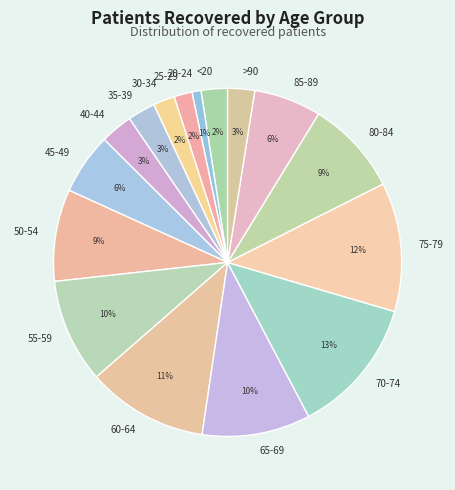

Is it true that >90 is 13% of the pie?

False